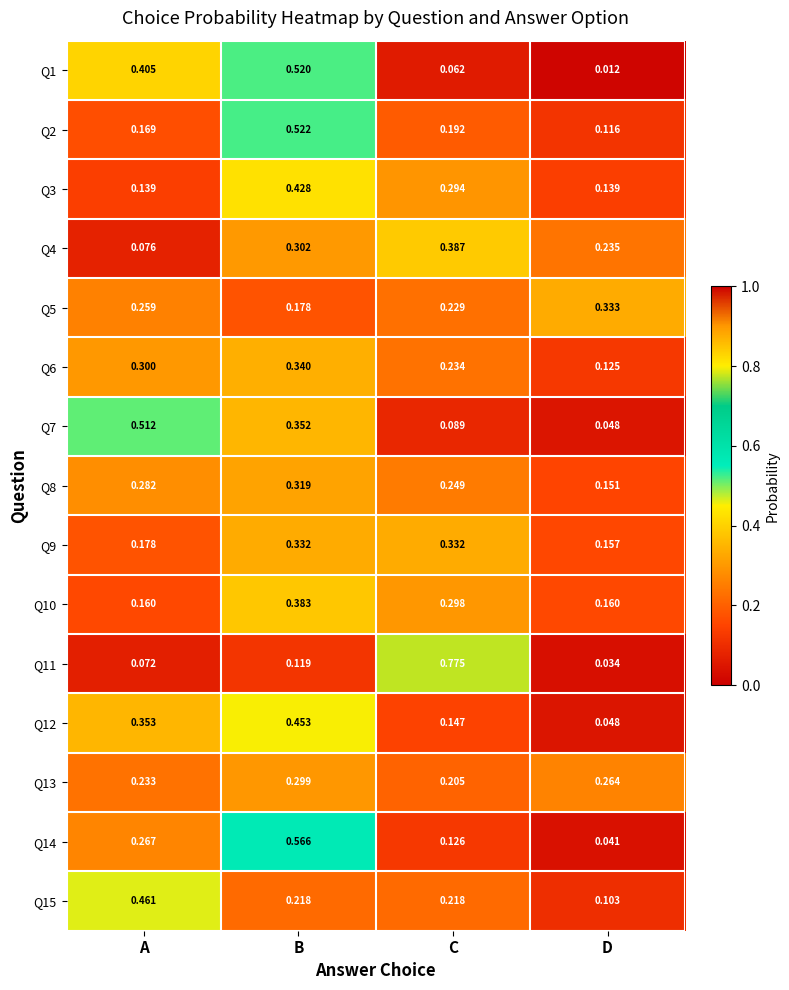

Rank the categories by Q13 value from lowest to highest.

C, A, D, B